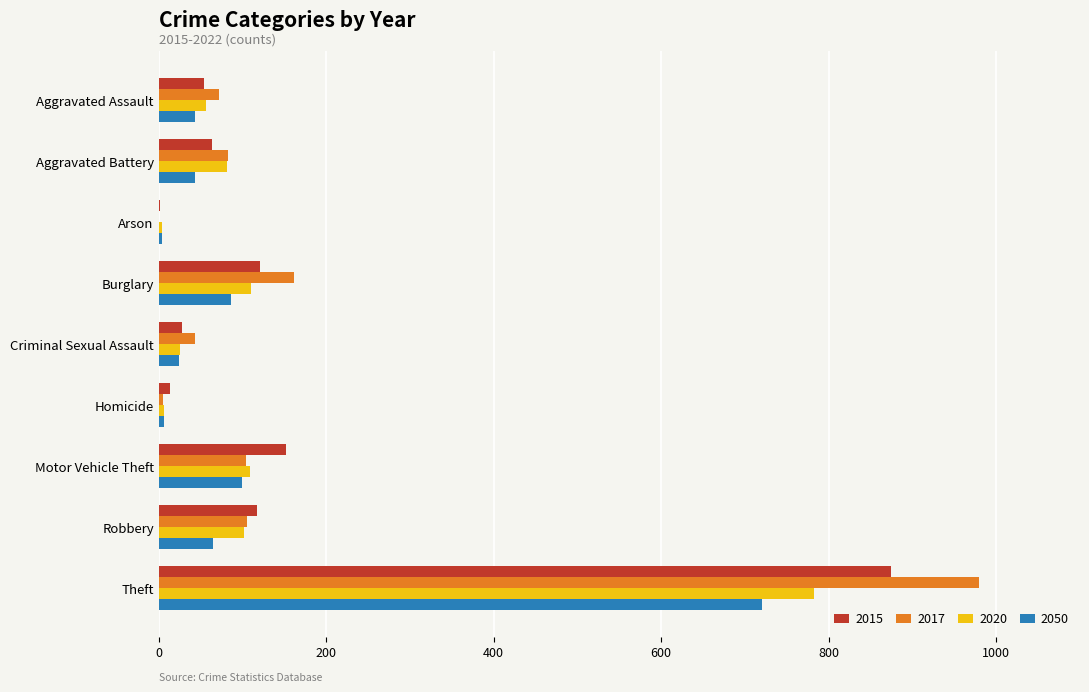

The value of 2017 at Robbery is 26. True or false?

False